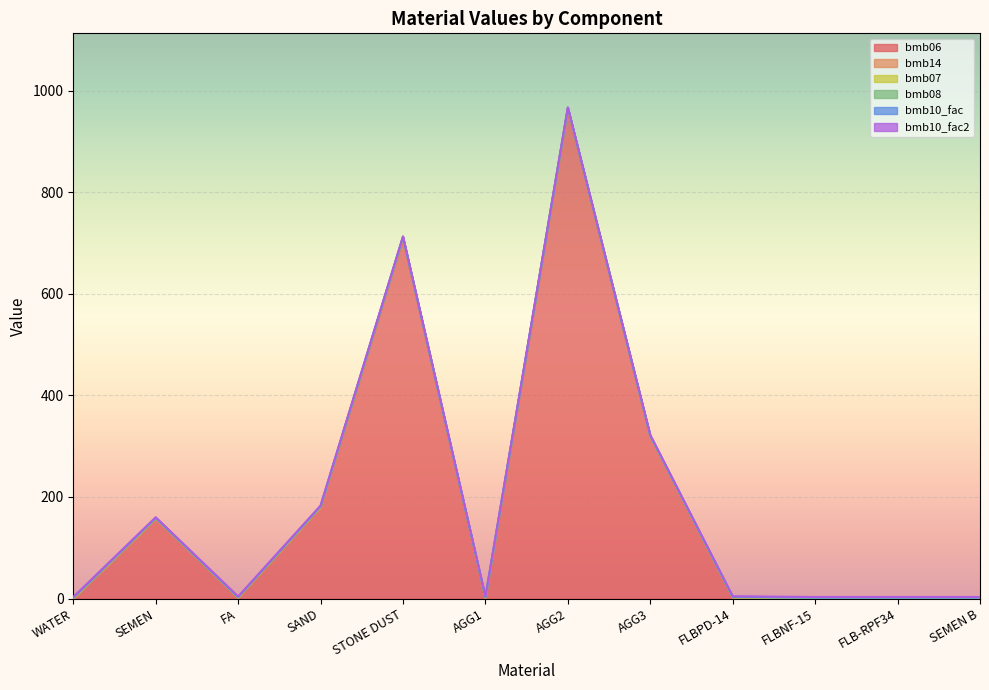

Does the chart display data point markers on the line(s)?

No